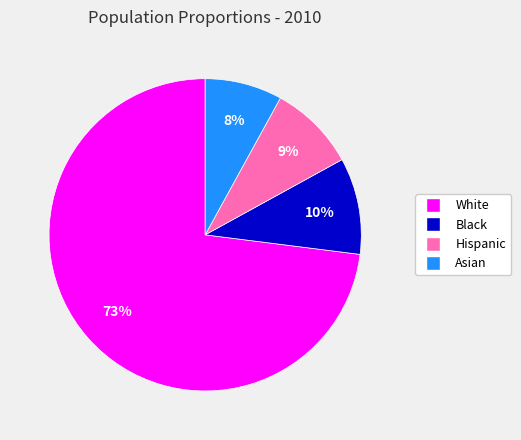

How many segments does this pie chart have?

4